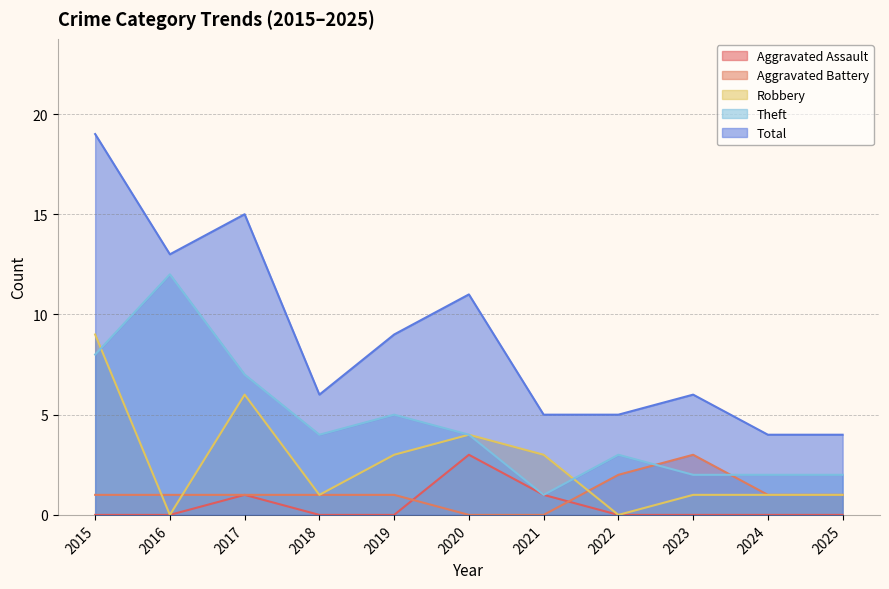

Rank the categories by Total value from highest to lowest.

2015, 2017, 2016, 2020, 2019, 2018, 2023, 2021, 2022, 2024, 2025